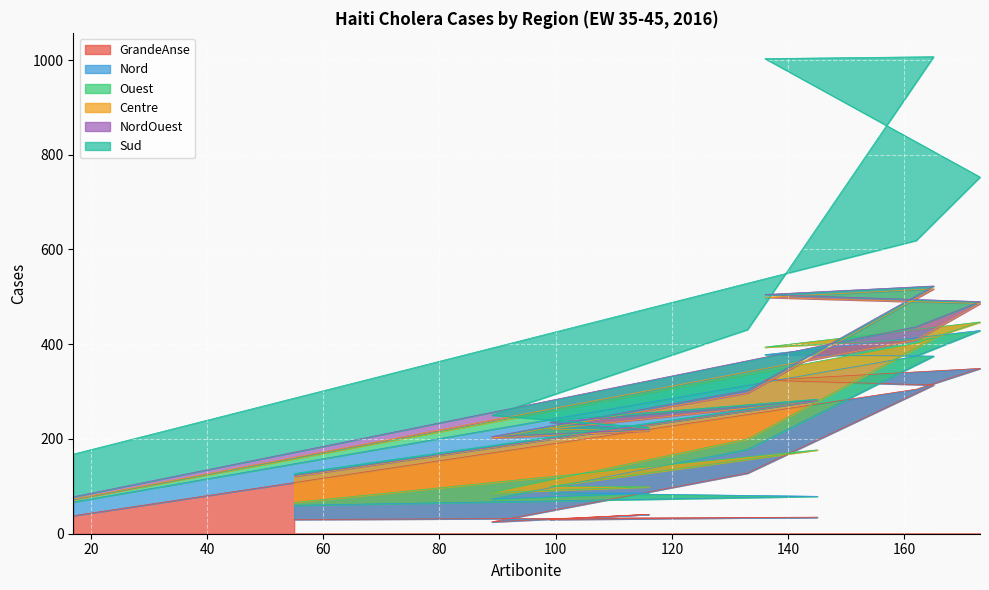

True or false: GrandeAnse and Sud cross at least once.

True